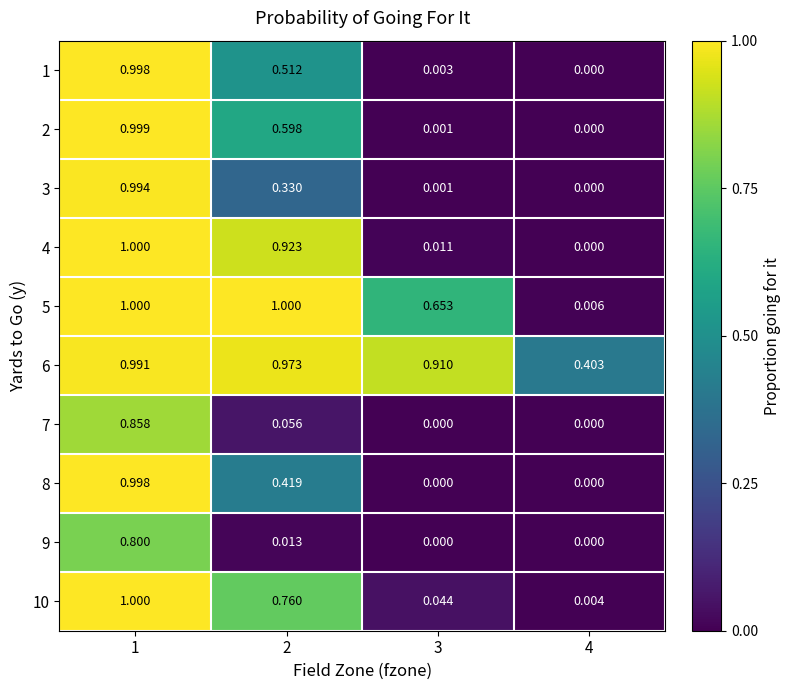

What is the total value across all series at 3?

1.6